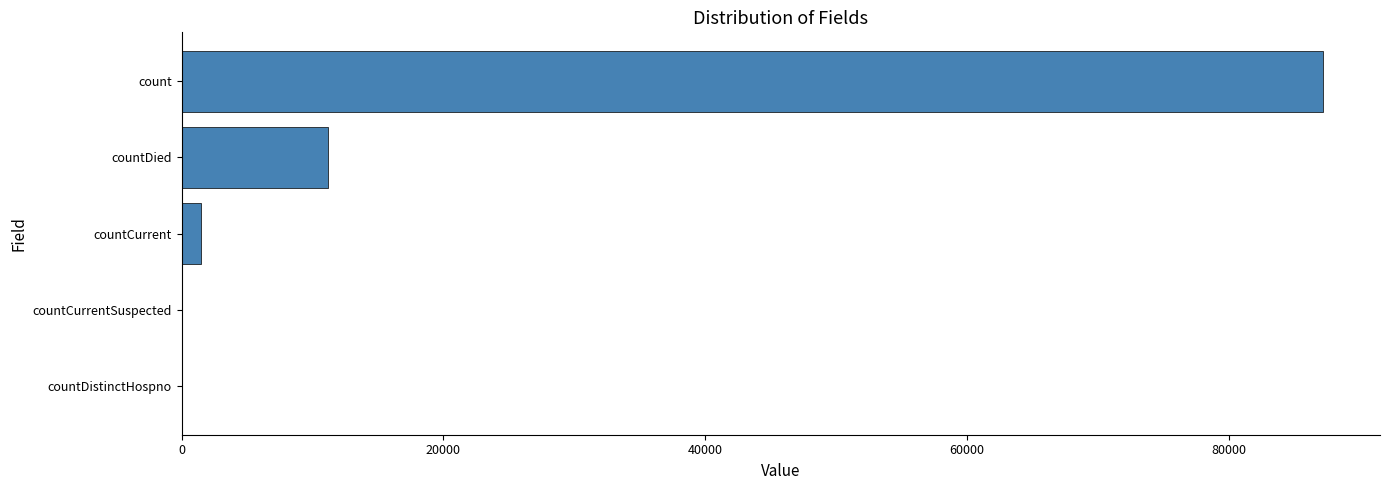

What is the change in value from countDistinctHospno to count?

+87182